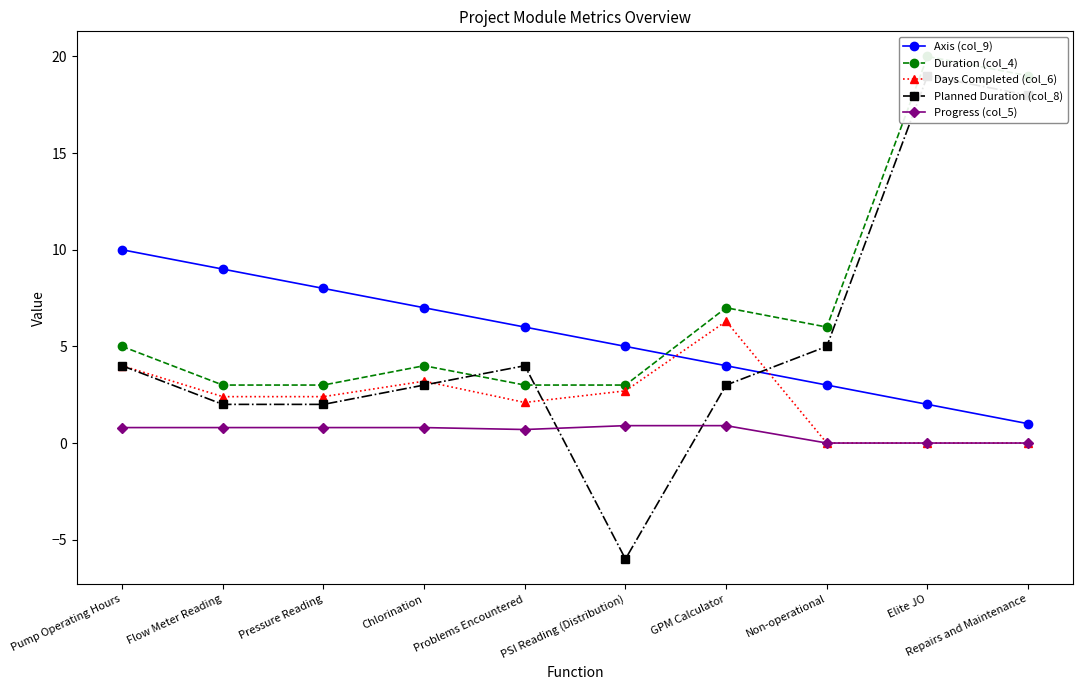

List the labels in order of Planned Duration (col_8) value, largest first.

Elite JO, Repairs and Maintenance, Non-operational, Pump Operating Hours, Problems Encountered, Chlorination, GPM Calculator, Flow Meter Reading, Pressure Reading, PSI Reading (Distribution)